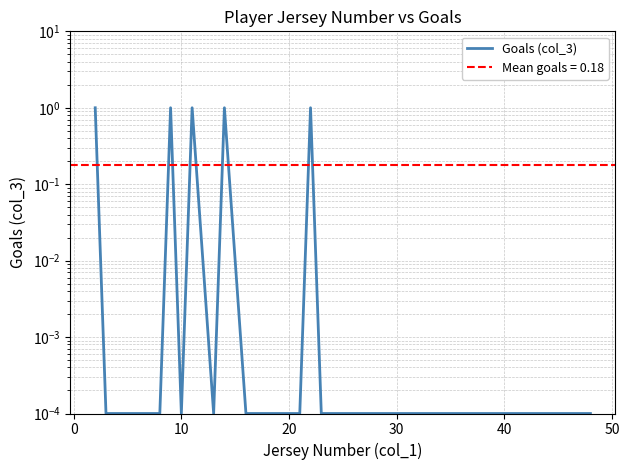

True or false: the data shows 0.0 at 0.

False